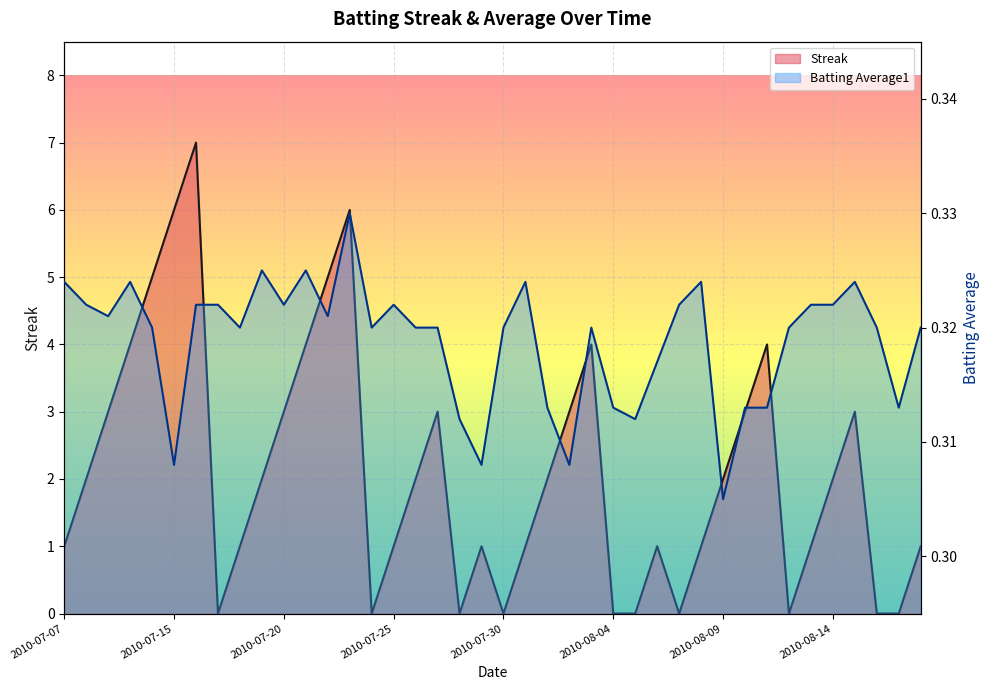

Reading left to right, transcribe all the data shown in this chart.

Streak: 2010-07-07=1.0	2010-07-08=2.0	2010-07-09=3.0	2010-07-10=4.0	2010-07-11=5.0	2010-07-15=6.0	2010-07-16=7.0	2010-07-17=0.0	2010-07-18=1.0	2010-07-19=2.0	2010-07-20=3.0	2010-07-21=4.0	2010-07-22=5.0	2010-07-23=6.0	2010-07-24=0.0	2010-07-25=1.0	2010-07-26=2.0	2010-07-27=3.0	2010-07-28=0.0	2010-07-29=1.0	2010-07-30=0.0	2010-07-31=1.0	2010-08-01=2.0	2010-08-02=3.0	2010-08-03=4.0	2010-08-04=0.0	2010-08-05=0.0	2010-08-06=1.0	2010-08-07=0.0	2010-08-08=1.0	2010-08-09=2.0	2010-08-10=3.0	2010-08-11=4.0	2010-08-12=0.0	2010-08-13=1.0	2010-08-14=2.0	2010-08-15=3.0	2010-08-16=0.0	2010-08-17=0.0	2010-08-18=1.0
Batting Average1: 2010-07-07=0.3	2010-07-08=0.3	2010-07-09=0.3	2010-07-10=0.3	2010-07-11=0.3	2010-07-15=0.3	2010-07-16=0.3	2010-07-17=0.3	2010-07-18=0.3	2010-07-19=0.3	2010-07-20=0.3	2010-07-21=0.3	2010-07-22=0.3	2010-07-23=0.3	2010-07-24=0.3	2010-07-25=0.3	2010-07-26=0.3	2010-07-27=0.3	2010-07-28=0.3	2010-07-29=0.3	2010-07-30=0.3	2010-07-31=0.3	2010-08-01=0.3	2010-08-02=0.3	2010-08-03=0.3	2010-08-04=0.3	2010-08-05=0.3	2010-08-06=0.3	2010-08-07=0.3	2010-08-08=0.3	2010-08-09=0.3	2010-08-10=0.3	2010-08-11=0.3	2010-08-12=0.3	2010-08-13=0.3	2010-08-14=0.3	2010-08-15=0.3	2010-08-16=0.3	2010-08-17=0.3	2010-08-18=0.3